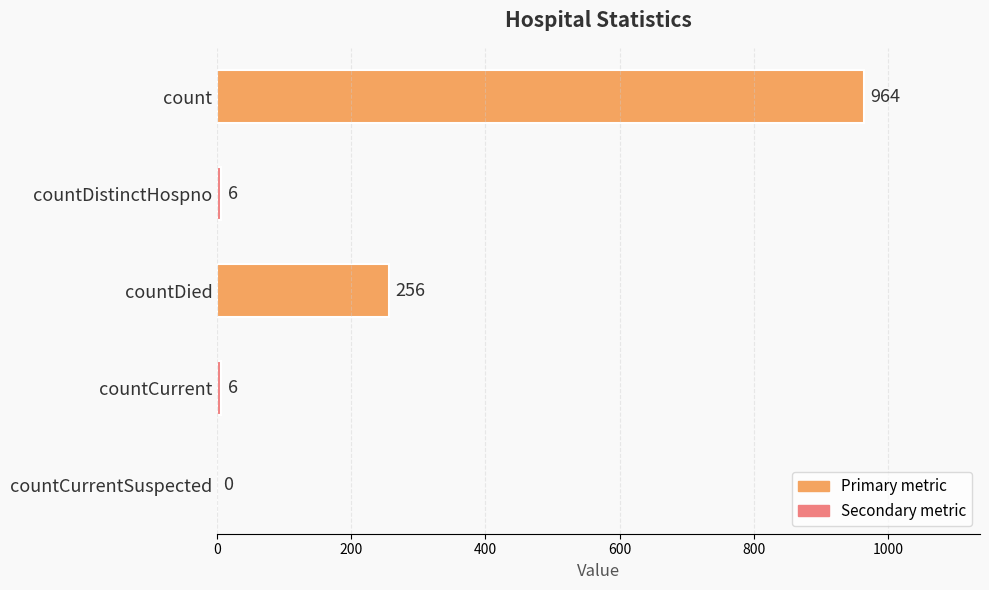

What is the approximate value at count?

964